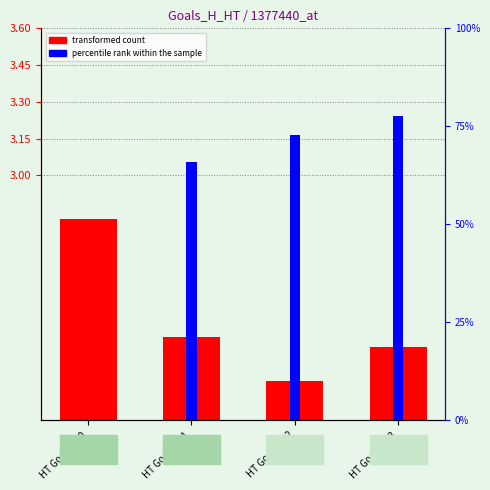

How many values in the percentile rank within the sample series are below 72?

2